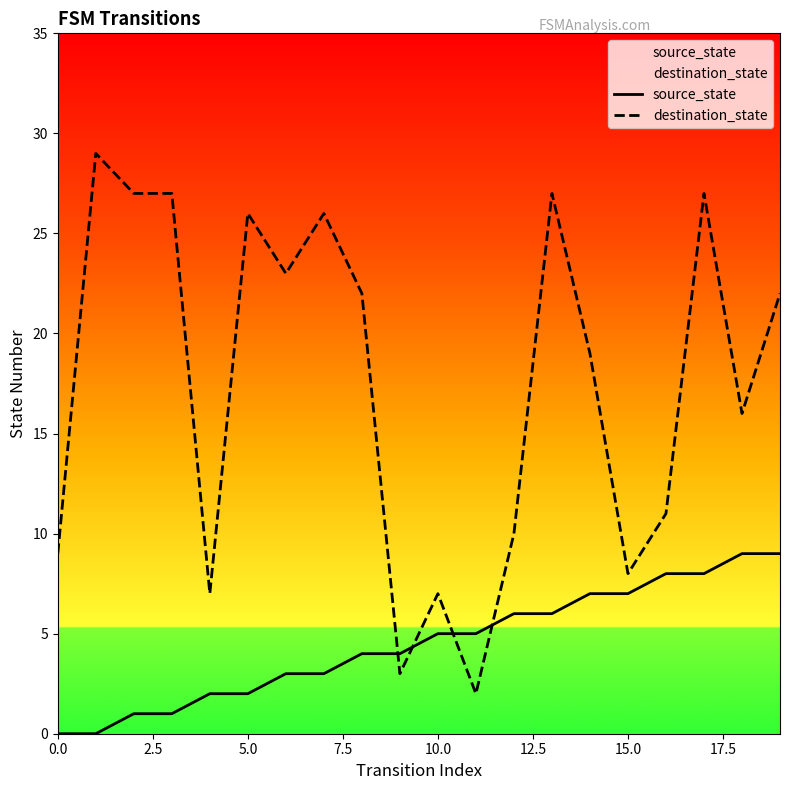

What is the total value across all series at 14?

26